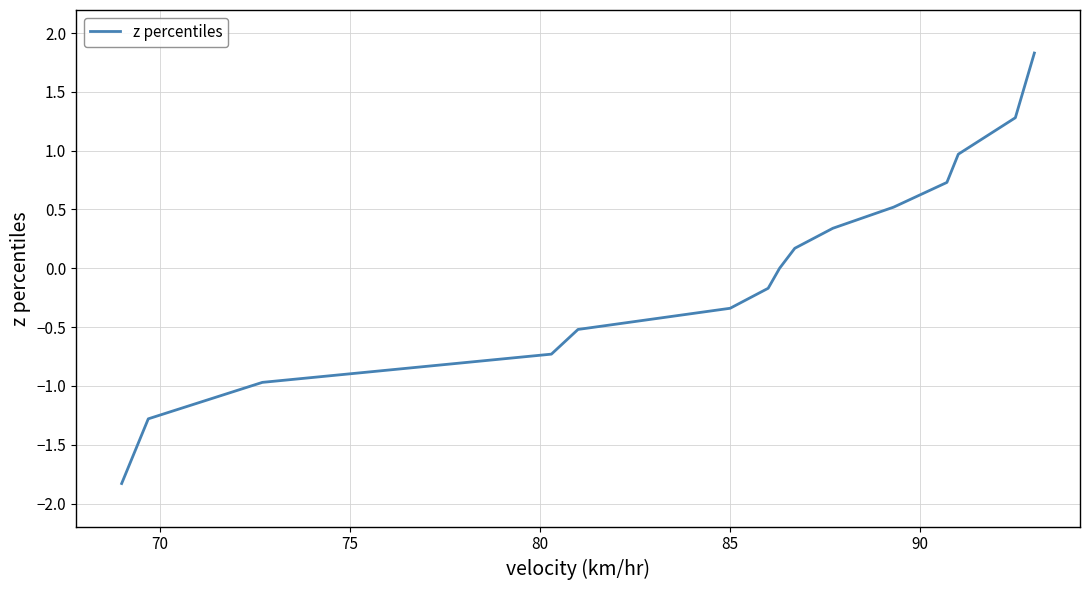

What is the difference between the maximum and minimum values?

3.7